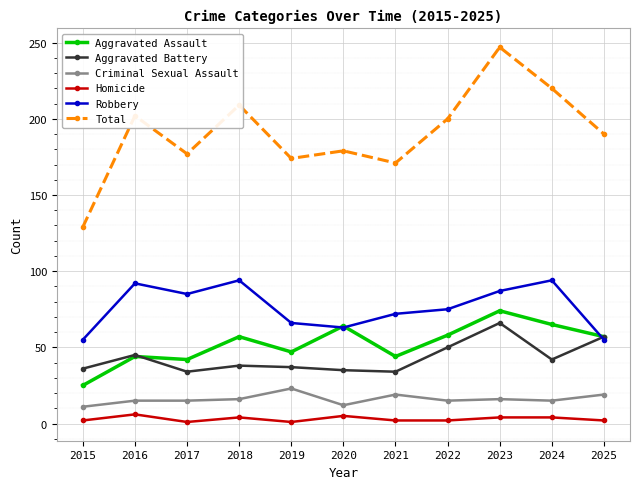

Which category has the highest value in the Aggravated Battery series?

2023